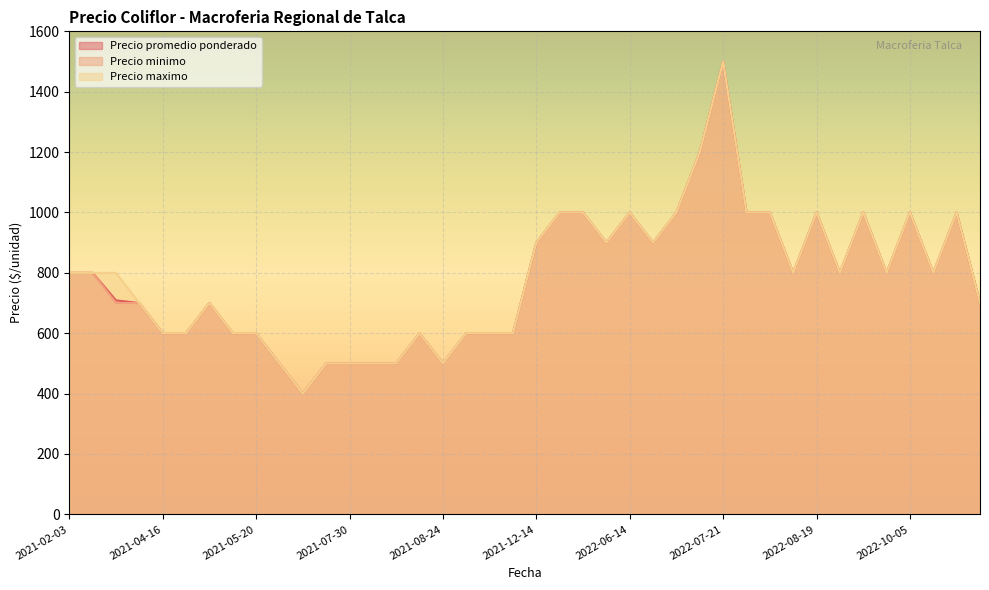

What is the sum of the Precio minimo values at 2022-10-13 and 2022-08-19?

1800